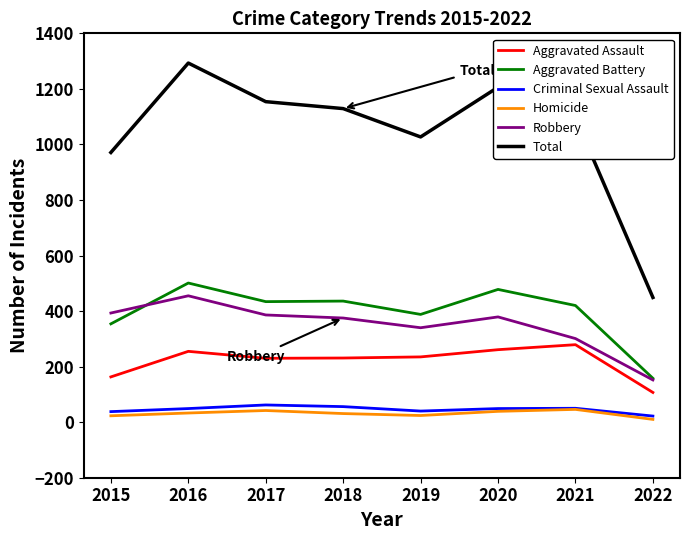

What is the highest value of the Total series?

1293